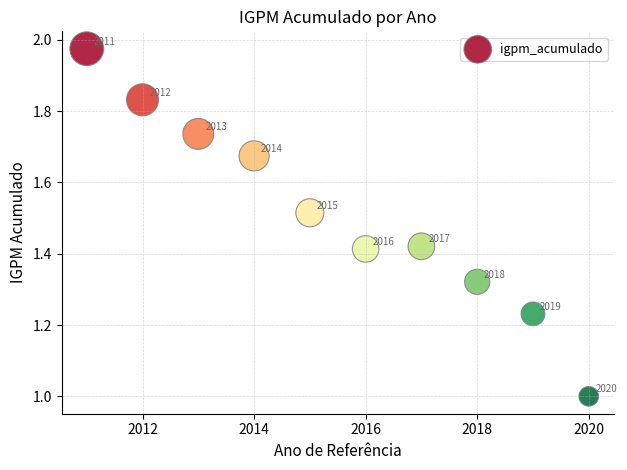

What Y value in the scatter plot is closest to 1?

1.0